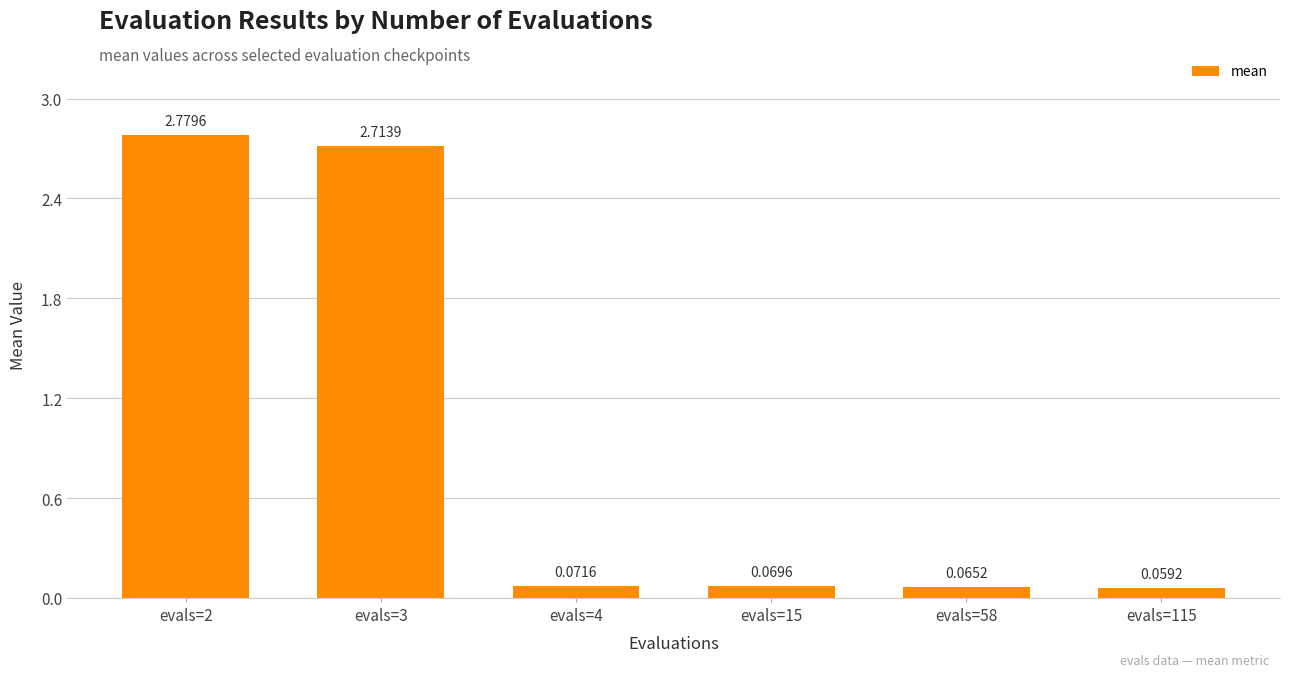

What is the average value?

1.0